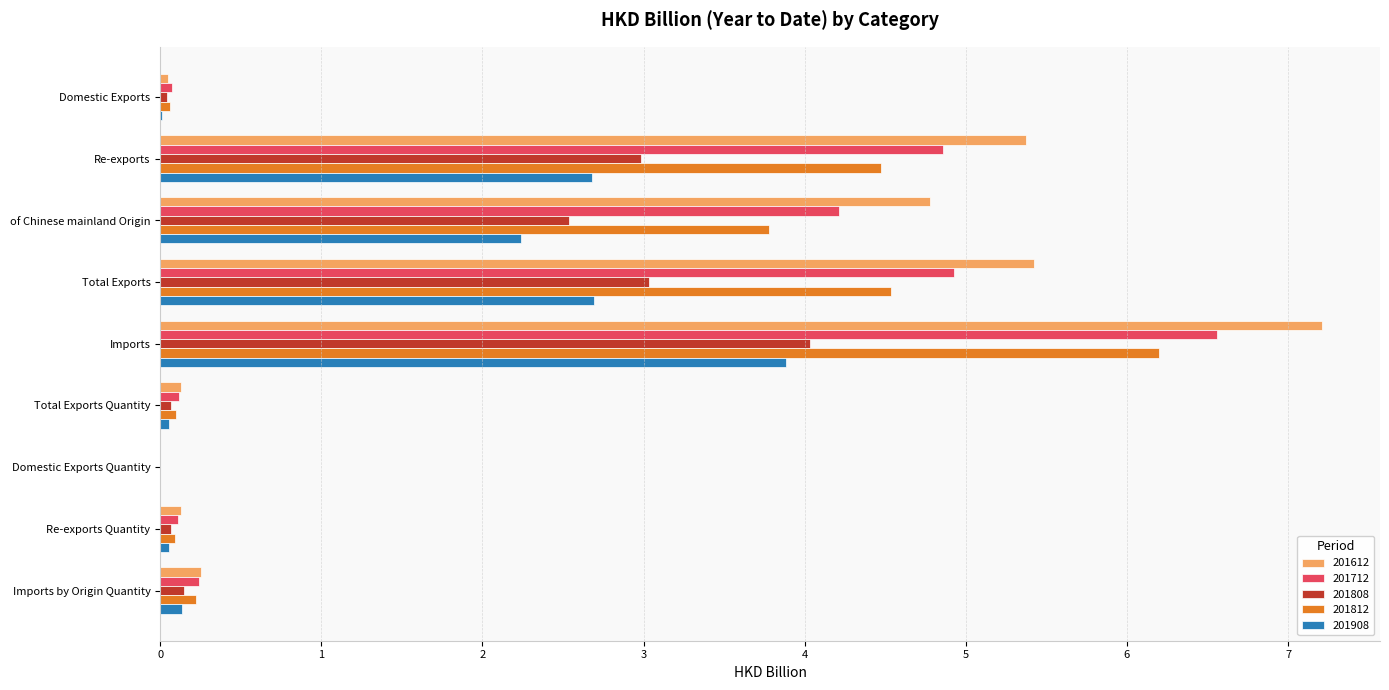

At which category is the sum across all series the highest?

Imports